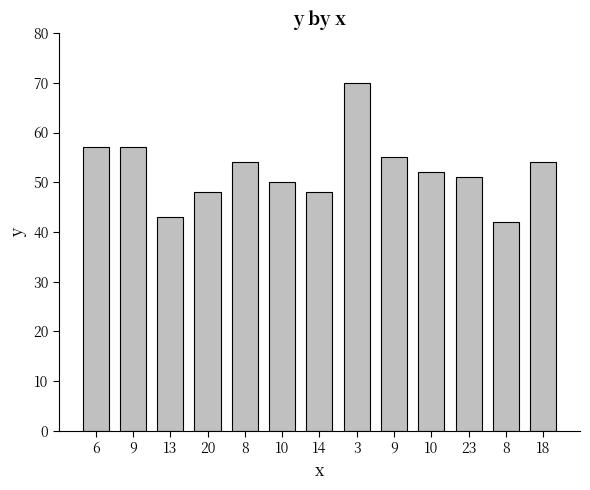

What is the average value?

52